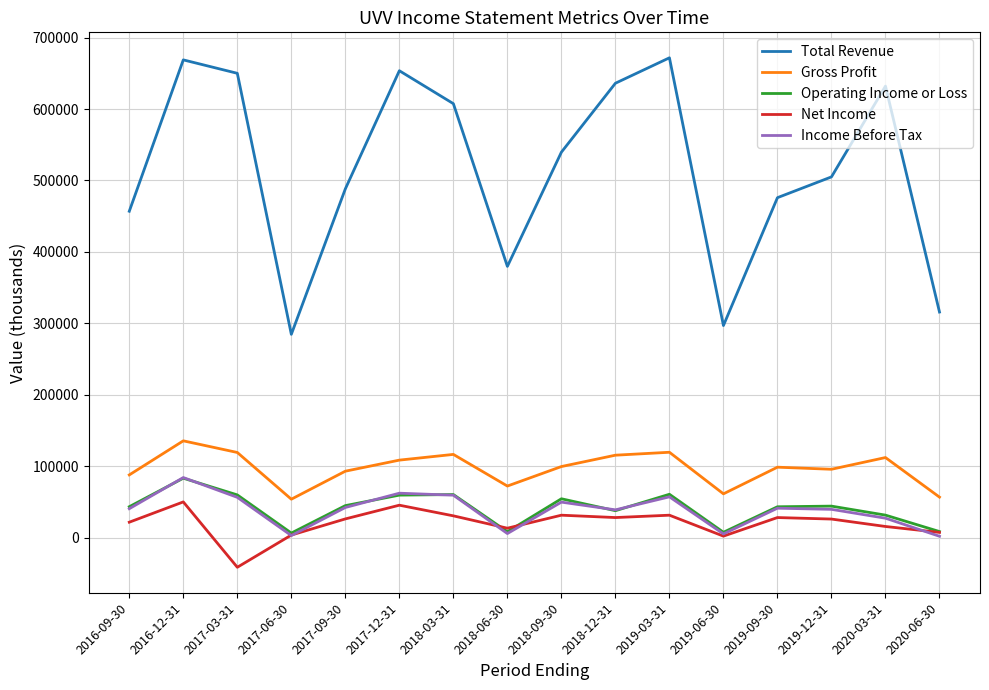

At which category does the chart reach its minimum across all series?

2017-03-31